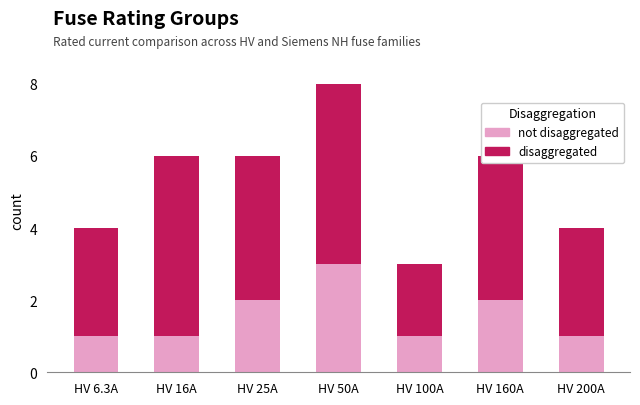

What is the total value across all series at HV 6.3A?

4